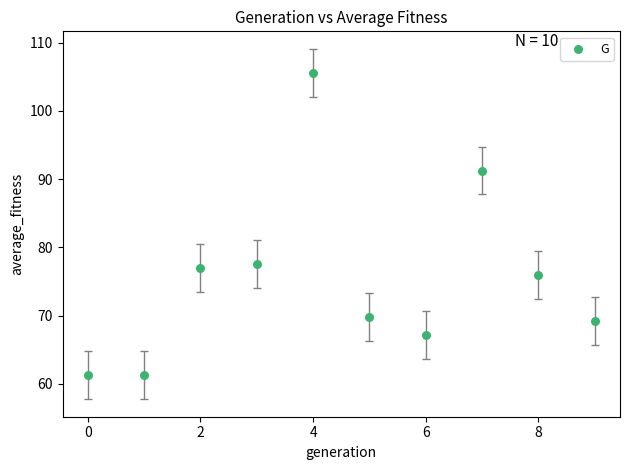

What Y value in the scatter plot is closest to 83?

77.6